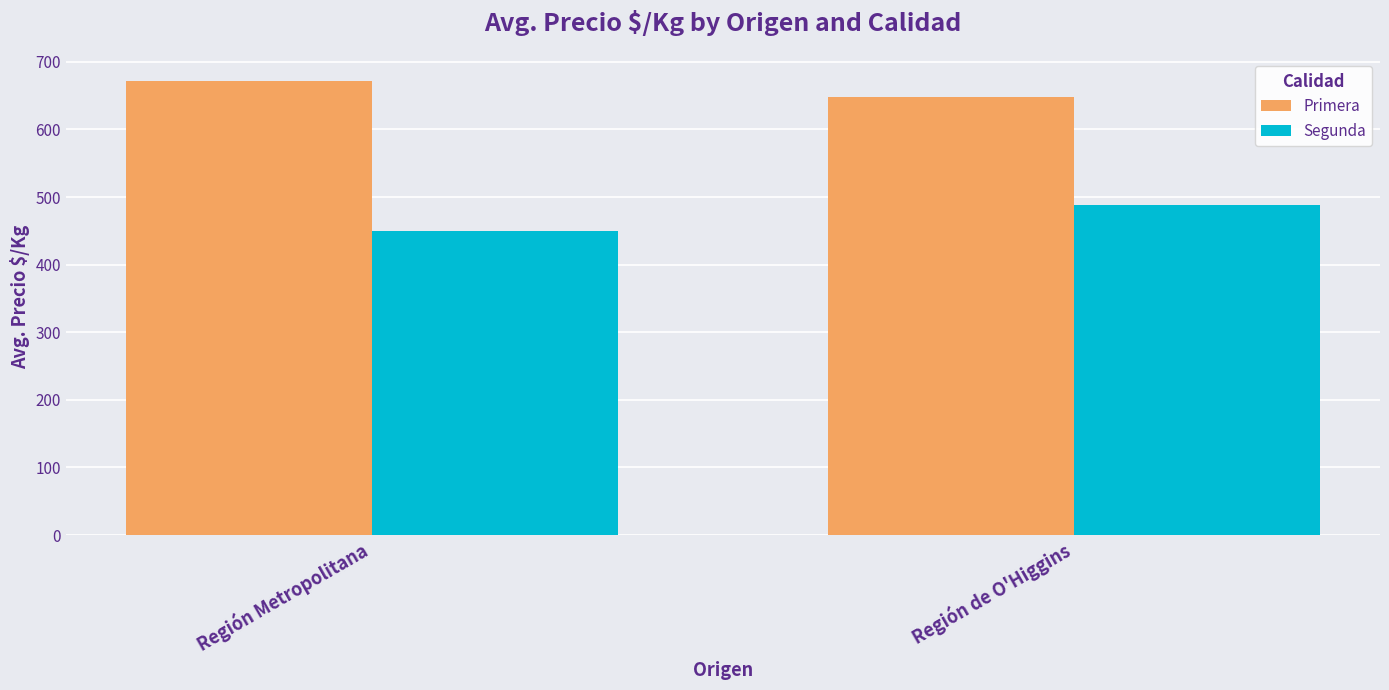

Rank the categories by Segunda value from highest to lowest.

Región de O'Higgins, Región Metropolitana